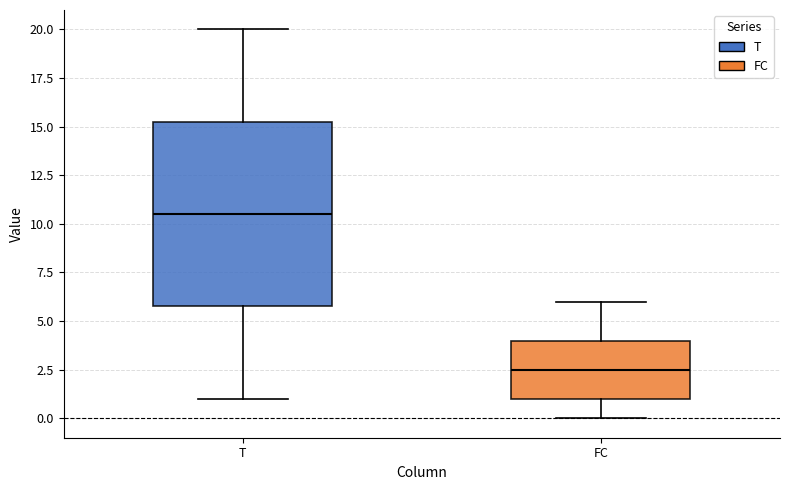

Reading left to right, transcribe this box plot: for each box, give where its median line is, the range the box spans, and where its two whiskers end, as read against the y-axis. The values are not printed on the chart, so give them approximately, as read against the axis.

T: median 10.5, box 6.0 to 15.5, whiskers 1.0 to 20.0
FC: median 2.5, box 1.0 to 4.0, whiskers 0.0 to 6.0